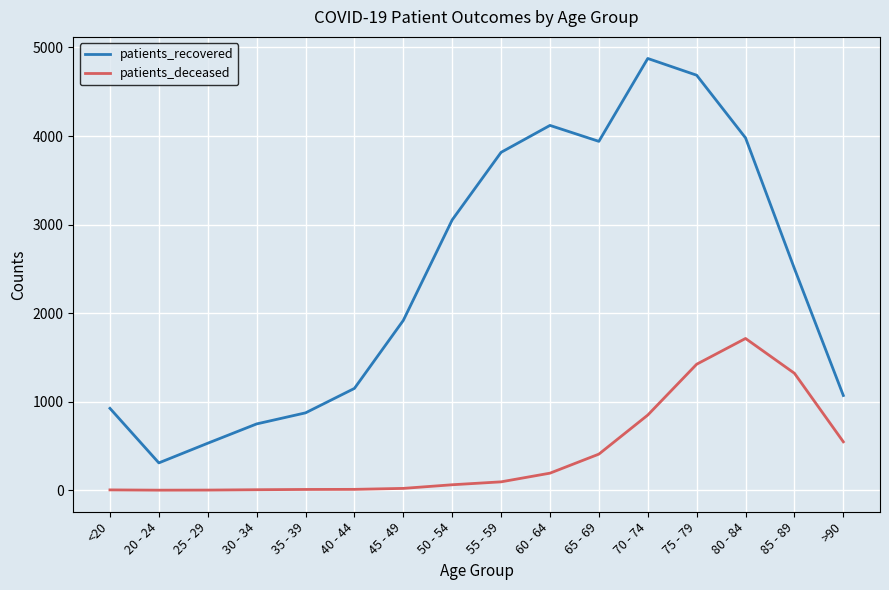

At which category does patients_recovered reach its first local peak?

60 - 64